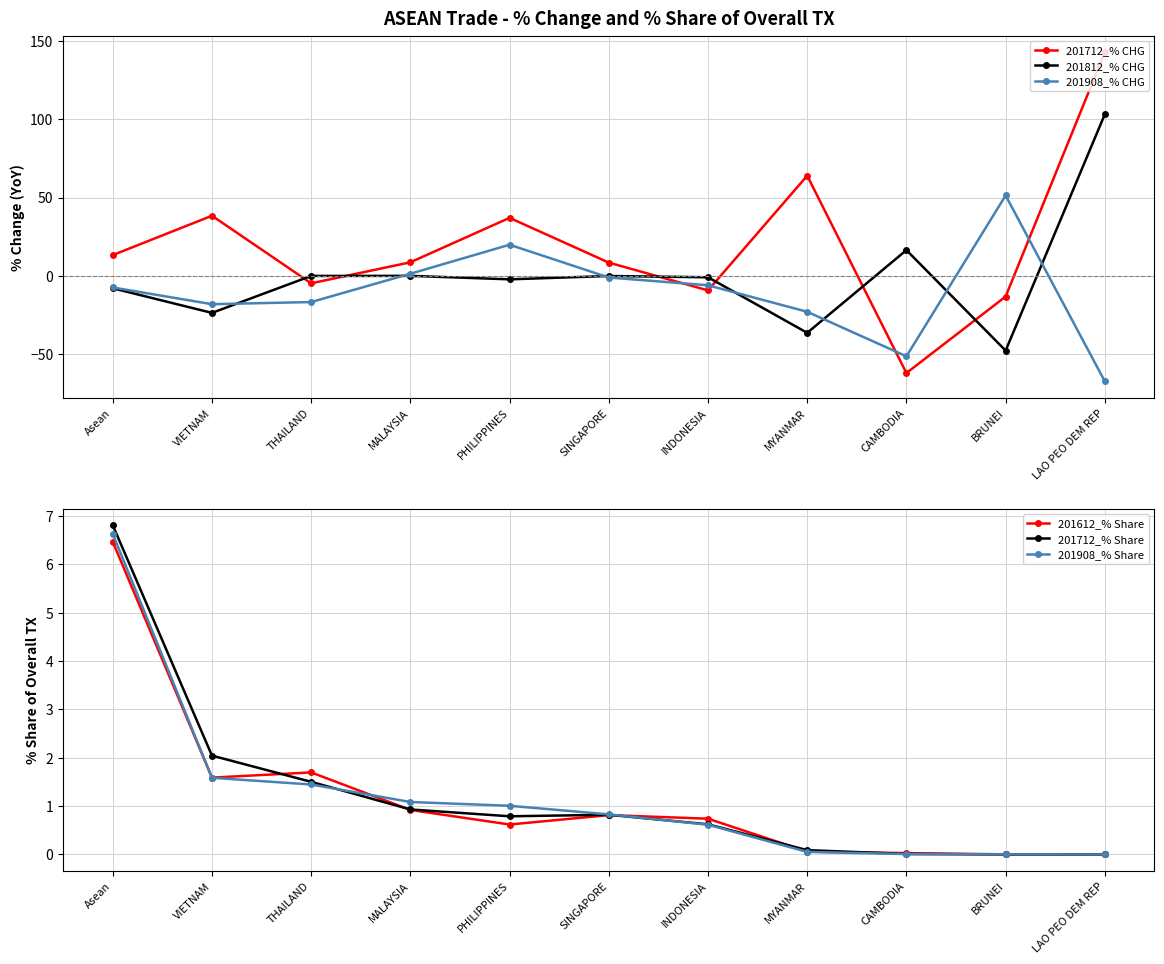

At which label does 201908_% Share reach its minimum?

LAO PEO DEM REP